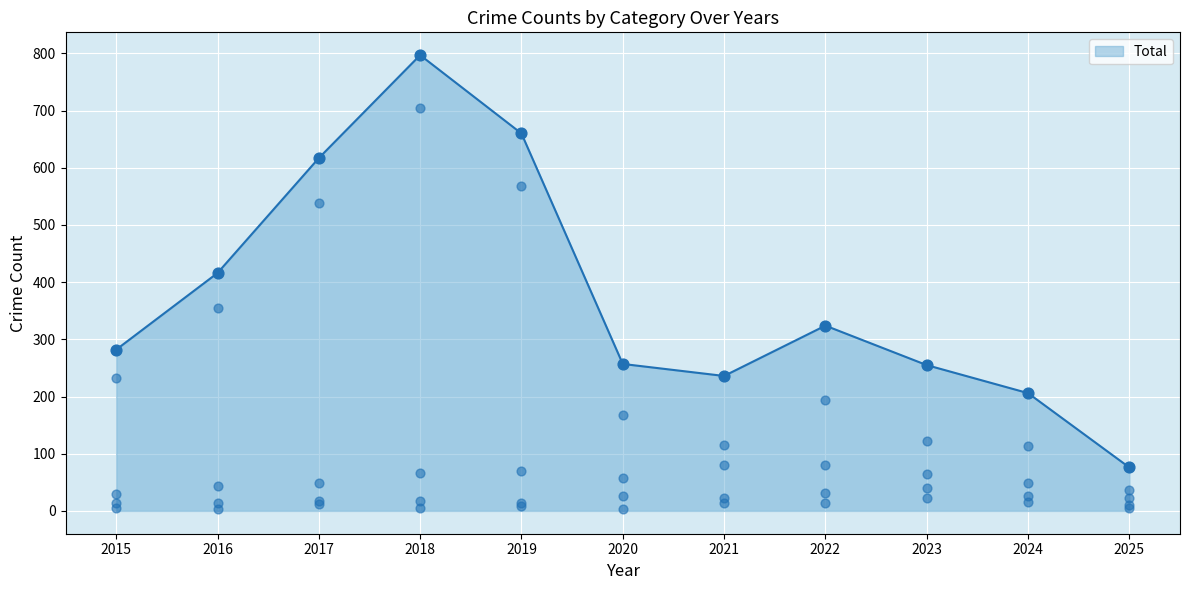

What is the total value across all series at 2016?

830